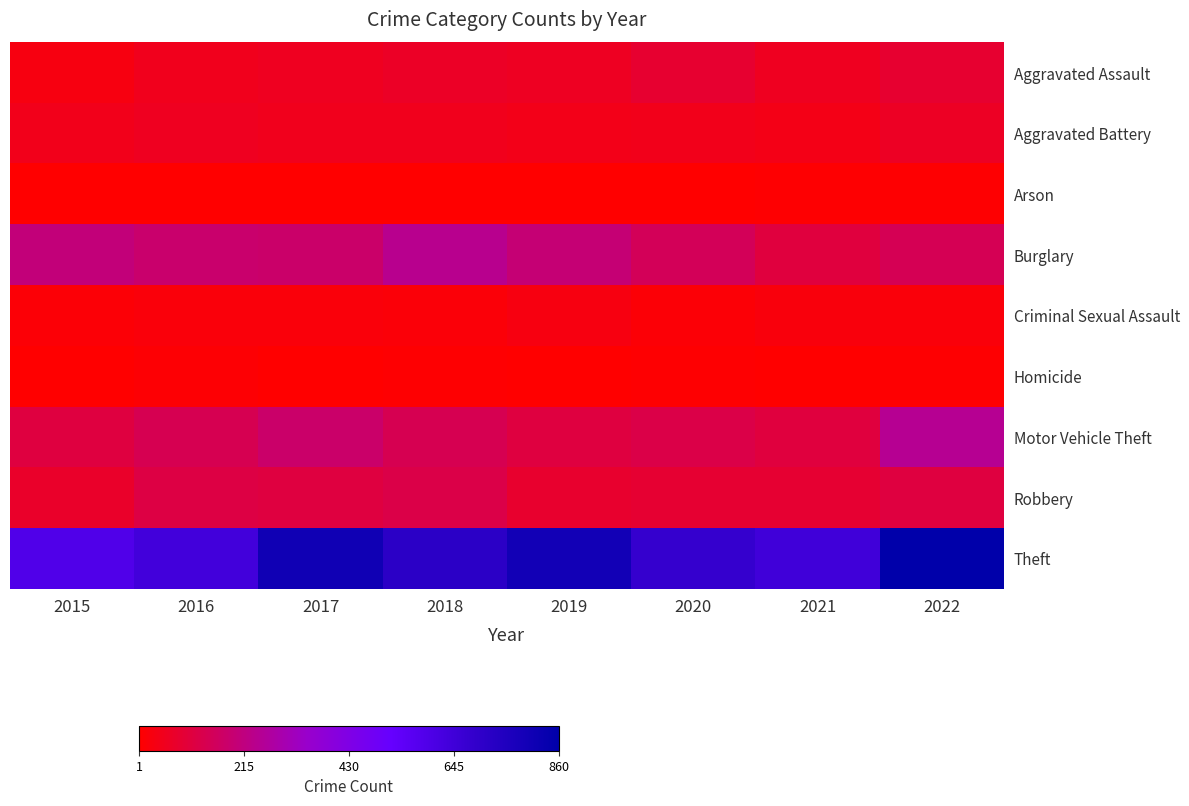

Which series has the widest spread of values?

Theft